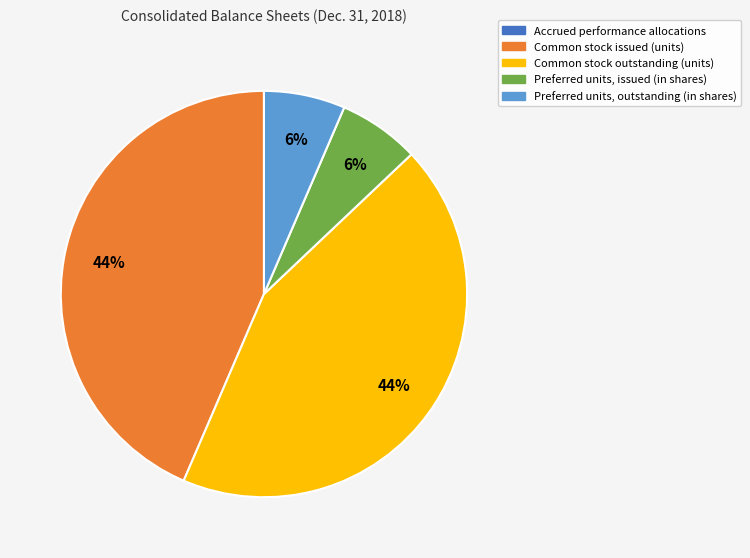

Between Preferred units, outstanding (in shares) and Common stock issued (units), which is larger?

Common stock issued (units)